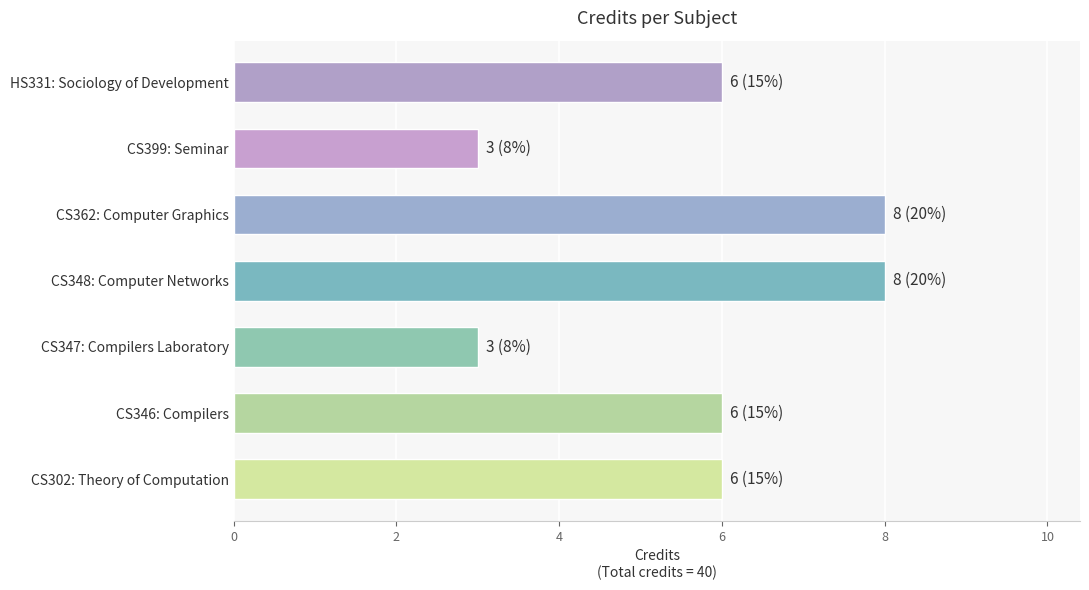

What is the change in value from CS362: Computer Graphics to CS399: Seminar?

-5